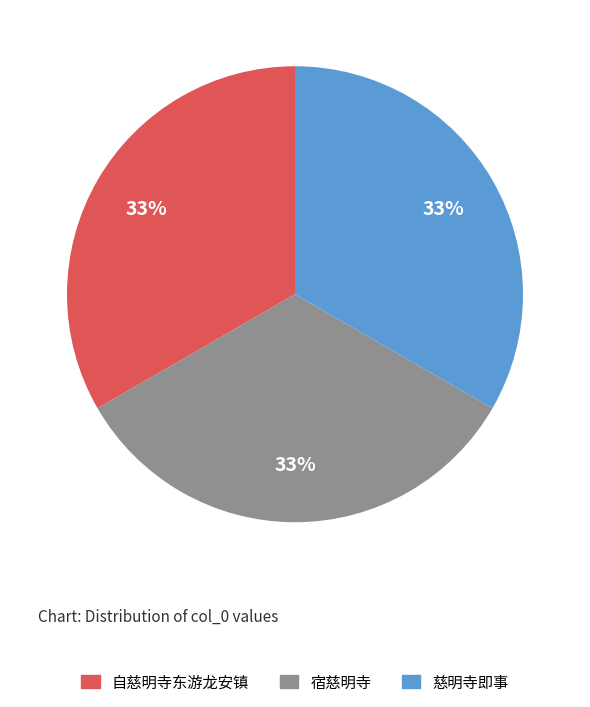

To the nearest percent, what is the average slice percentage?

33%